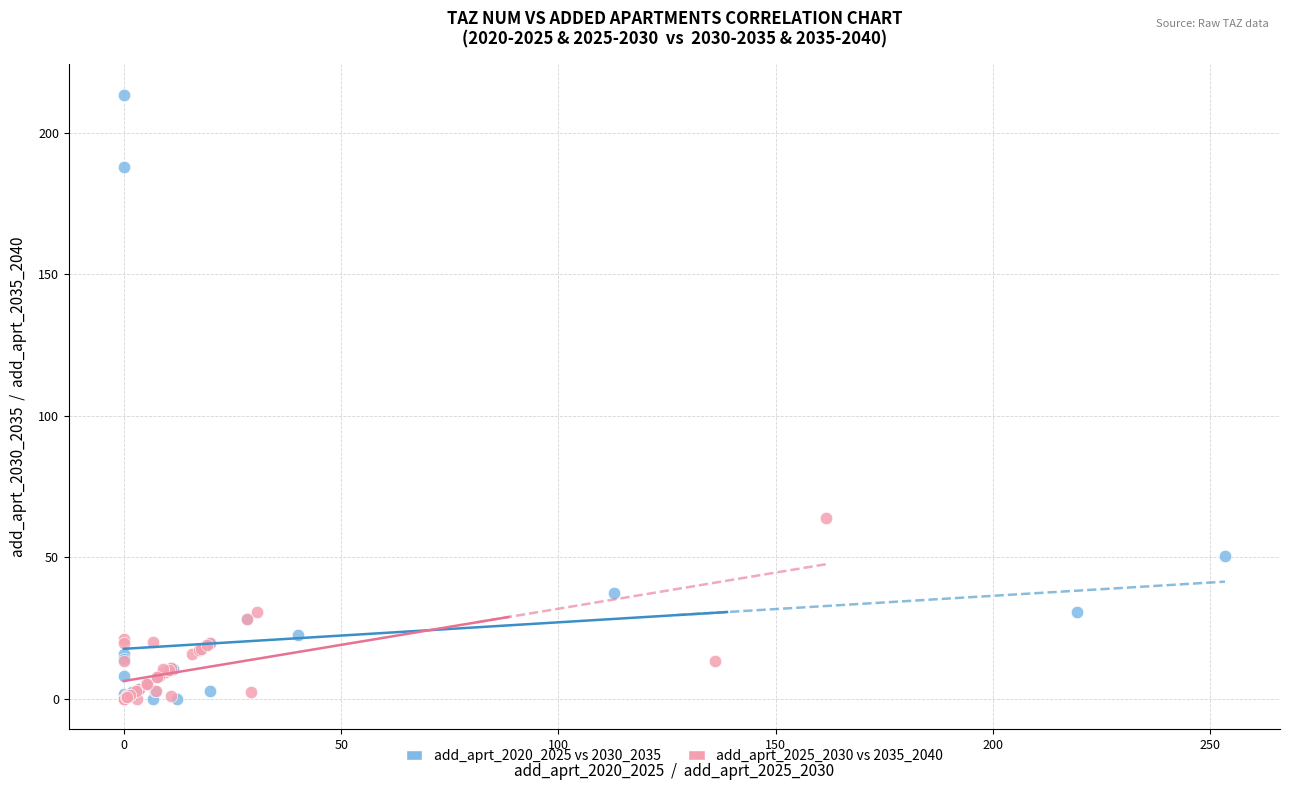

What are all the series names shown in the legend?

add_aprt_2020_2025 vs 2030_2035, add_aprt_2025_2030 vs 2035_2040